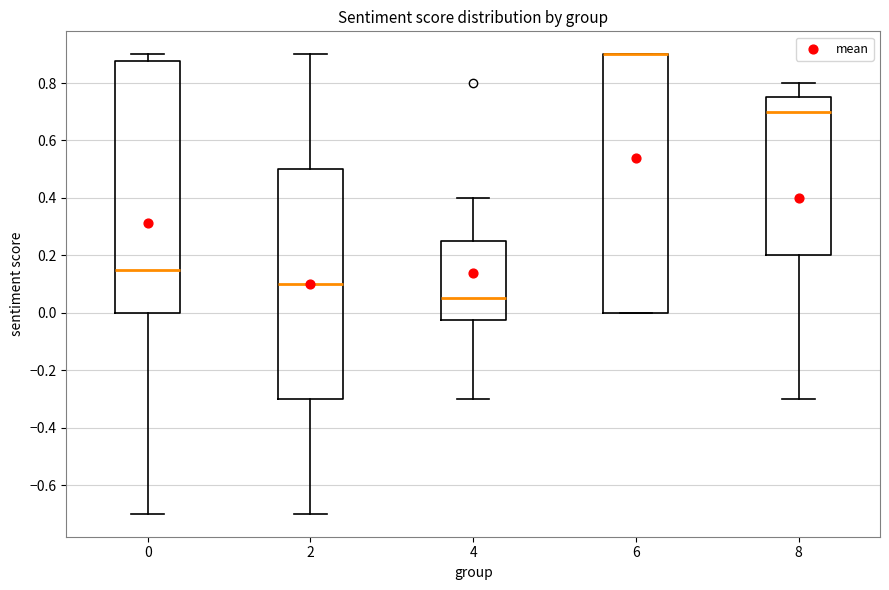

Reading left to right, transcribe this box plot: for each box, give where its median line is, the range the box spans, and where its two whiskers end, as read against the y-axis. The values are not printed on the chart, so give them approximately, as read against the axis.

0: median 0.16, box 0.00 to 0.88, whiskers -0.70 to 0.90
2: median 0.10, box -0.30 to 0.50, whiskers -0.70 to 0.90
4: median 0.06, box -0.02 to 0.26, whiskers -0.30 to 0.40
6: median 0.90 (drawn on the box's upper edge), box 0.00 to 0.90, whiskers 0.00 to 0.90
8: median 0.70, box 0.20 to 0.76, whiskers -0.30 to 0.80